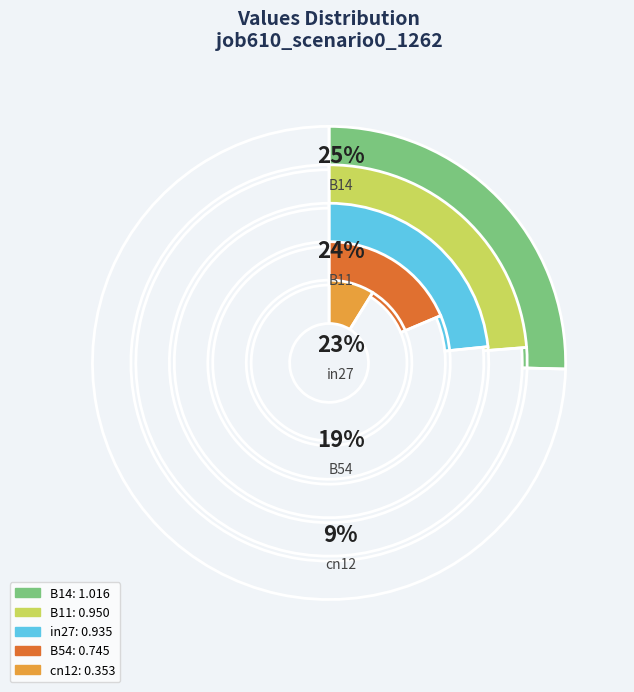

The B14 slice represents 34% of the pie. True or false?

False